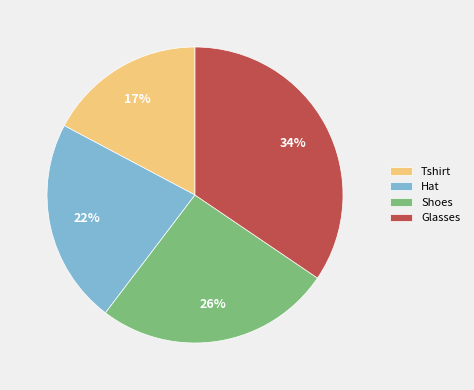

To the nearest percent, what is the difference between the Tshirt and Shoes slice percentages?

9%